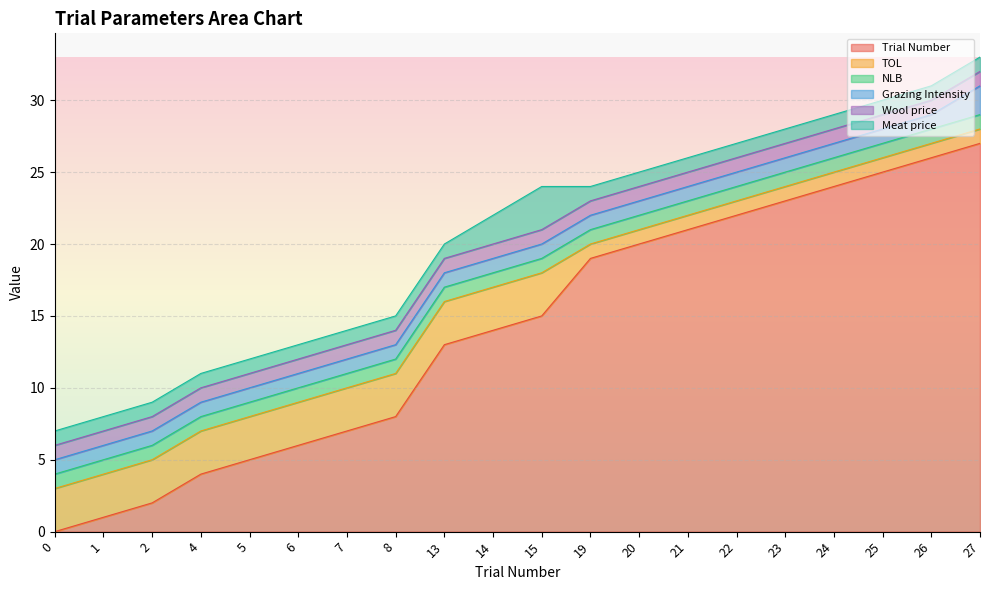

Reading left to right, what are all the values shown in this chart?

Trial Number: 0=0	1=1	2=2	4=4	5=5	6=6	7=7	8=8	13=13	14=14	15=15	19=19	20=20	21=21	22=22	23=23	24=24	25=25	26=26	27=27
TOL: 0=3	1=3	2=3	4=3	5=3	6=3	7=3	8=3	13=3	14=3	15=3	19=1	20=1	21=1	22=1	23=1	24=1	25=1	26=1	27=1
NLB: 0=1	1=1	2=1	4=1	5=1	6=1	7=1	8=1	13=1	14=1	15=1	19=1	20=1	21=1	22=1	23=1	24=1	25=1	26=1	27=1
Grazing Intensity: 0=1	1=1	2=1	4=1	5=1	6=1	7=1	8=1	13=1	14=1	15=1	19=1	20=1	21=1	22=1	23=1	24=1	25=1	26=1	27=2
Wool price: 0=1	1=1	2=1	4=1	5=1	6=1	7=1	8=1	13=1	14=1	15=1	19=1	20=1	21=1	22=1	23=1	24=1	25=1	26=1	27=1
Meat price: 0=1	1=1	2=1	4=1	5=1	6=1	7=1	8=1	13=1	14=2	15=3	19=1	20=1	21=1	22=1	23=1	24=1	25=1	26=1	27=1